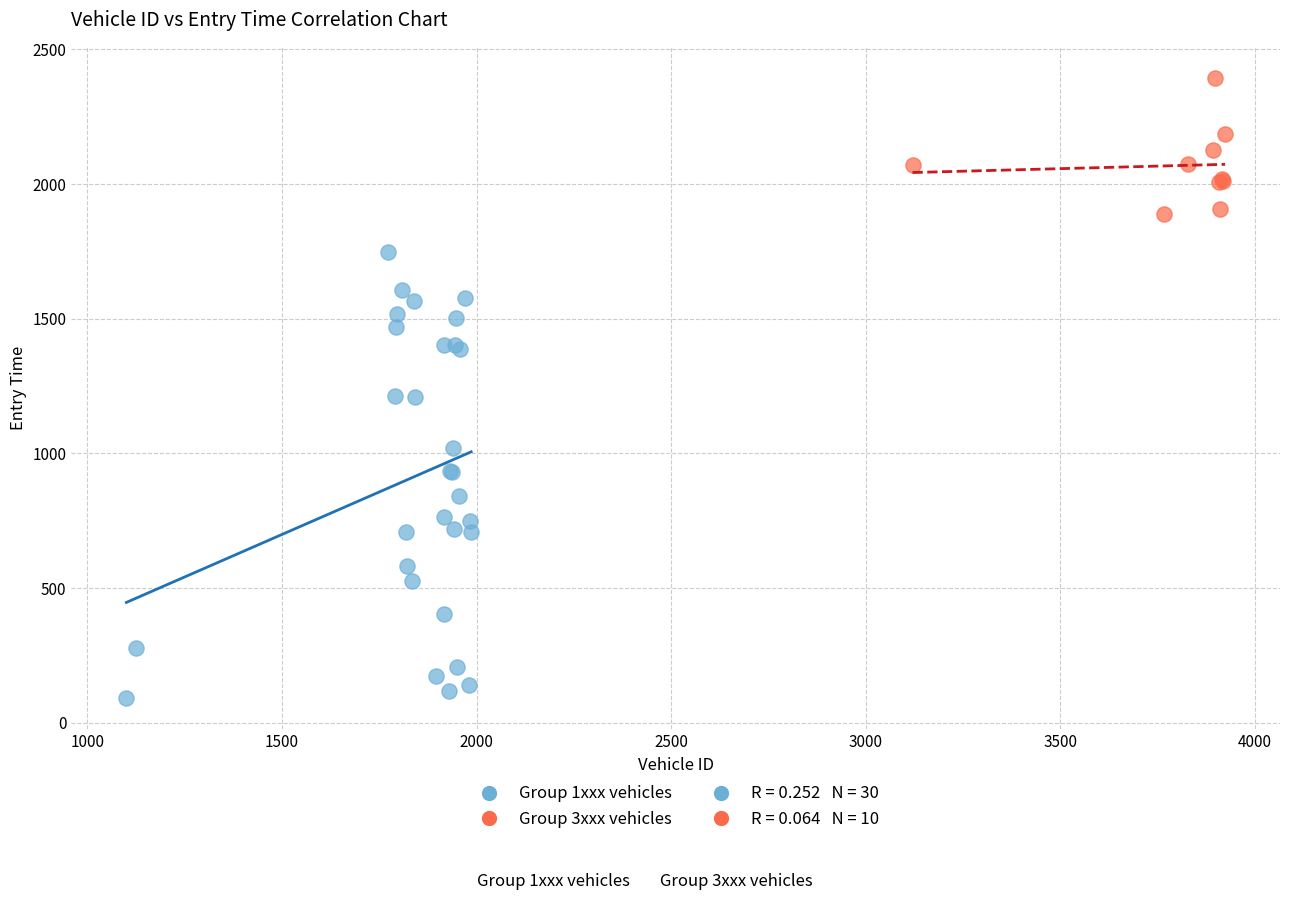

Which series contains the highest Y value?

Group 3xxx vehicles